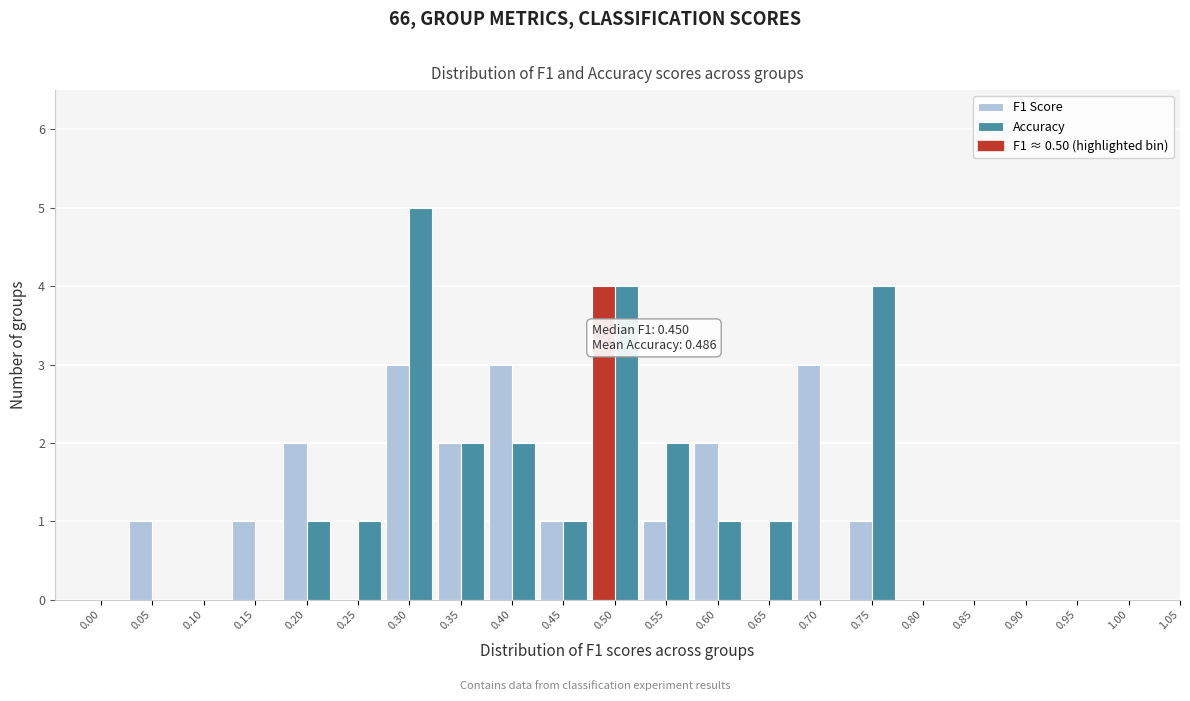

What is the sum of all Accuracy values?

24